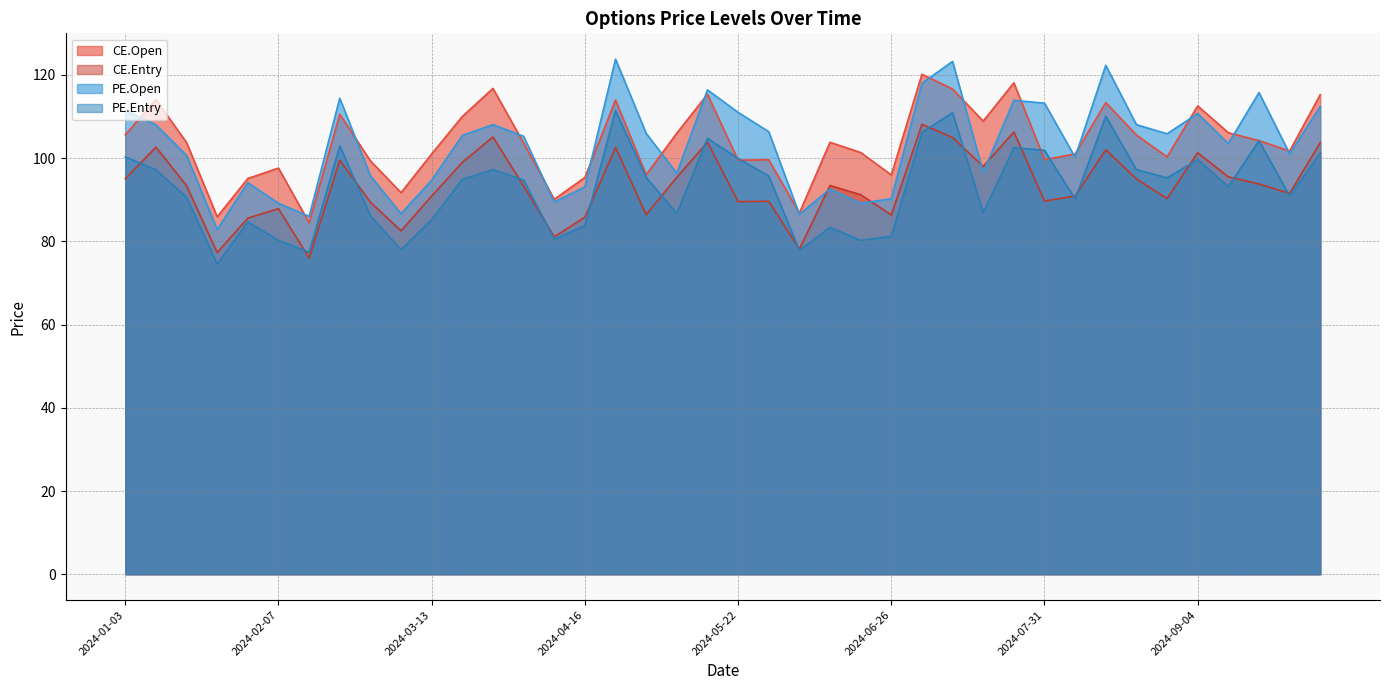

What is the total value across all series at 2024-02-07?

354.8